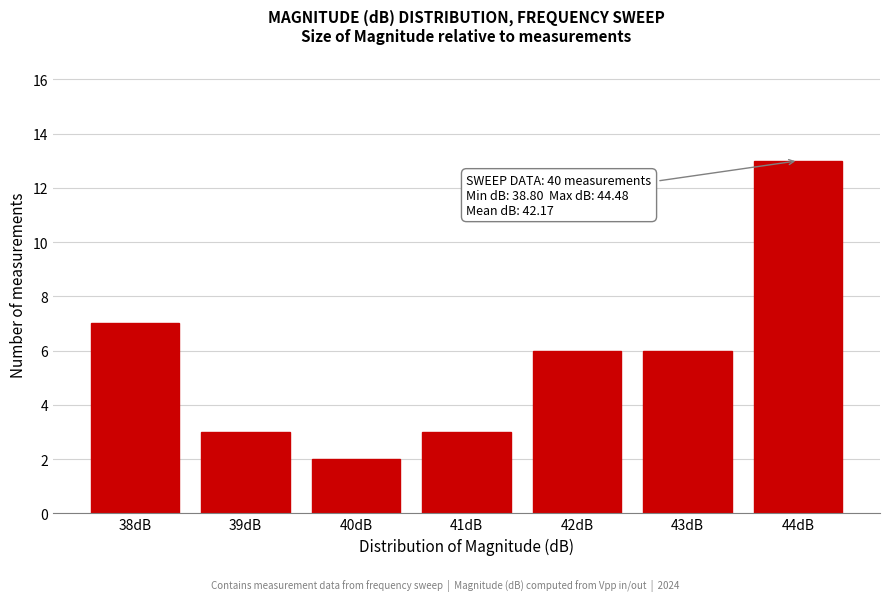

Reading left to right, transcribe all the data shown in this chart.

38dB=7	39dB=3	40dB=2	41dB=3	42dB=6	43dB=6	44dB=13